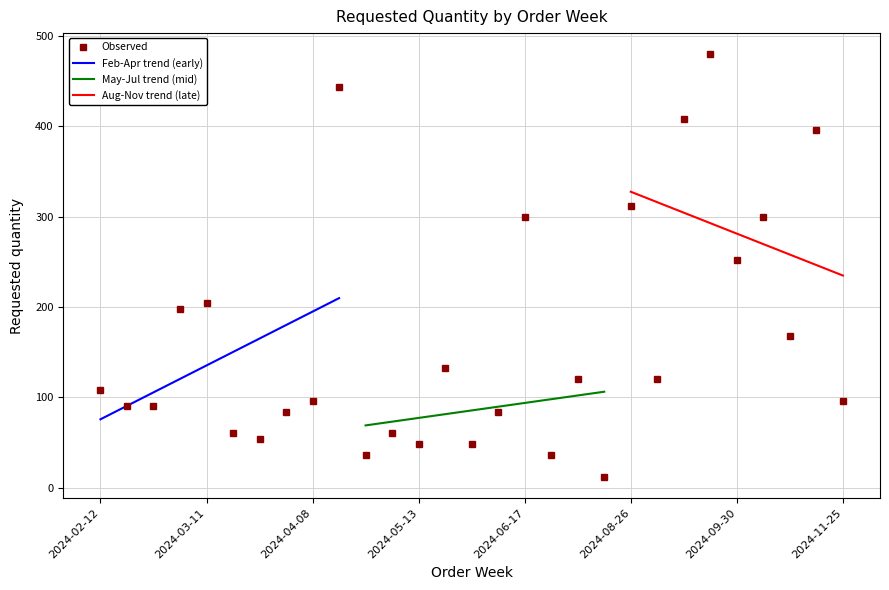

Where is the data nearest to the value 246?

2024-09-30